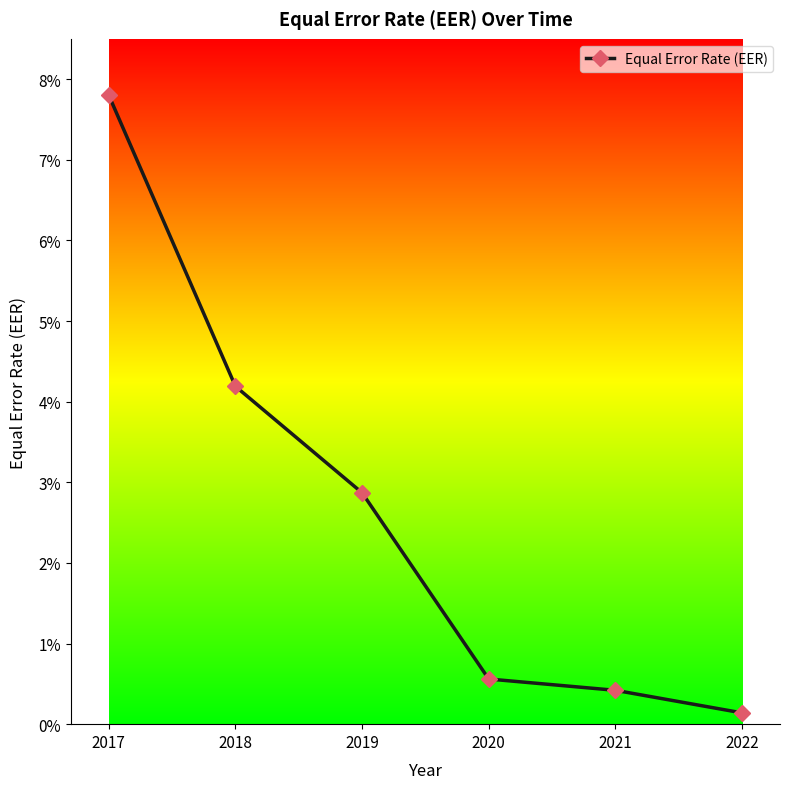

Is this an area chart (filled region under the line)?

No